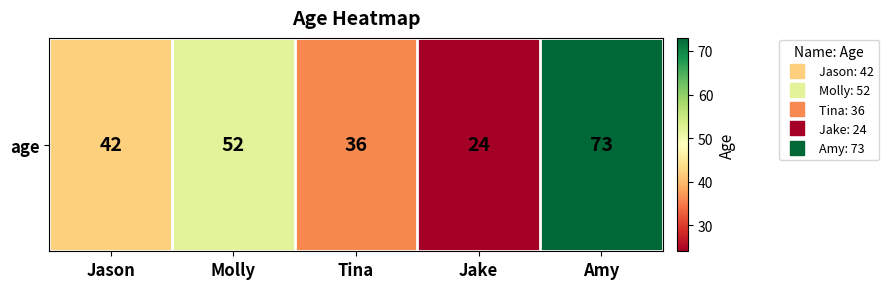

What is the change in value from Molly to Jake?

-28